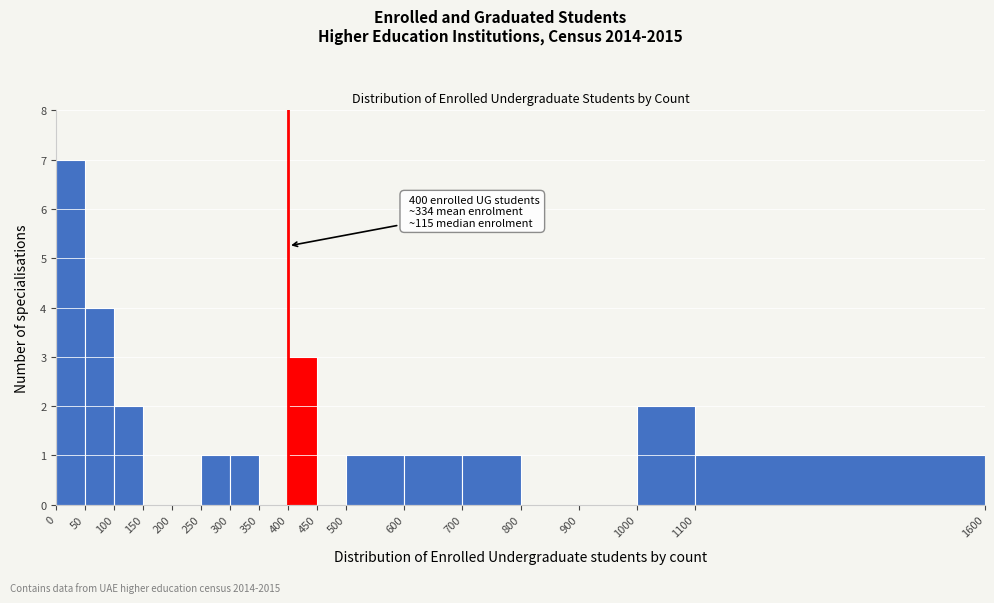

Which range on the x-axis has the tallest bar?

0 to 50